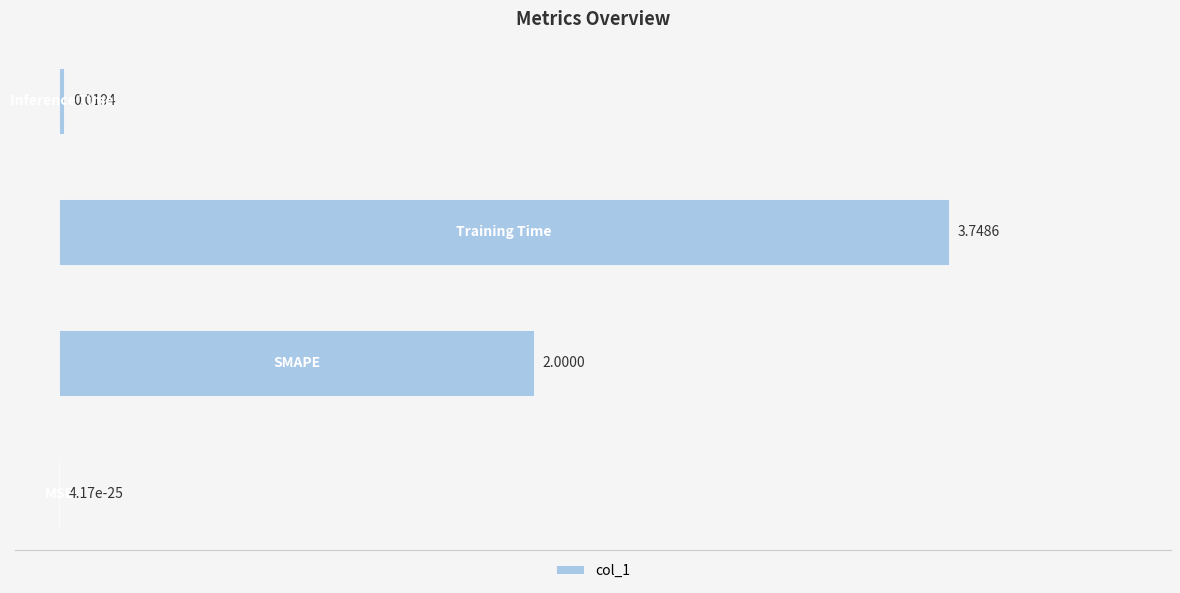

What is the sum of all values?

5.8